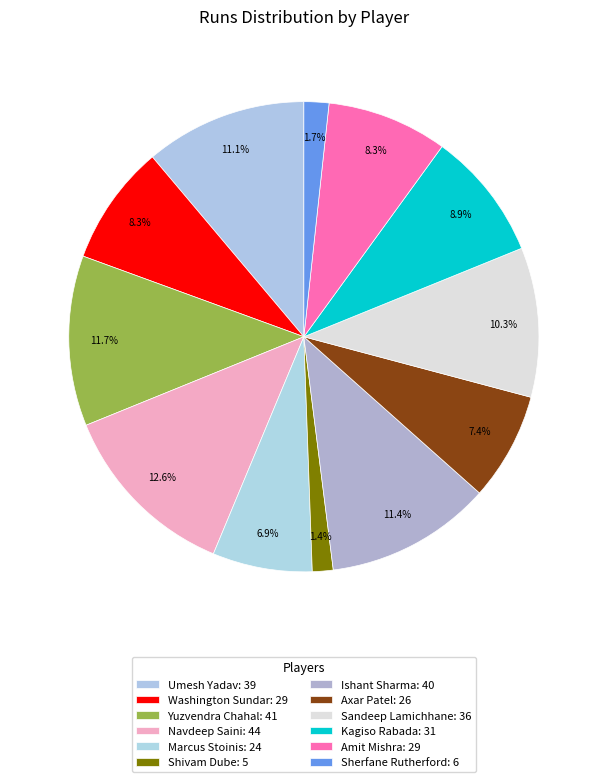

Is there any slice that represents more than half of the pie?

No